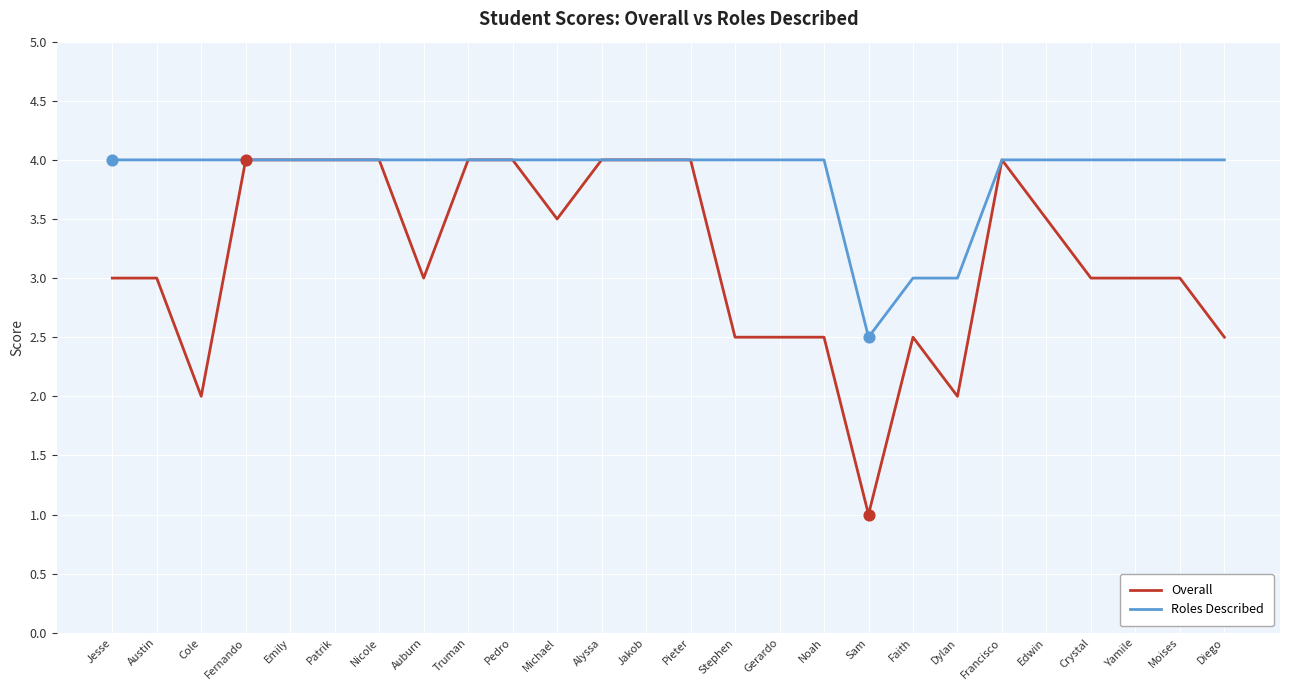

Which series has the largest total across all categories?

Roles Described